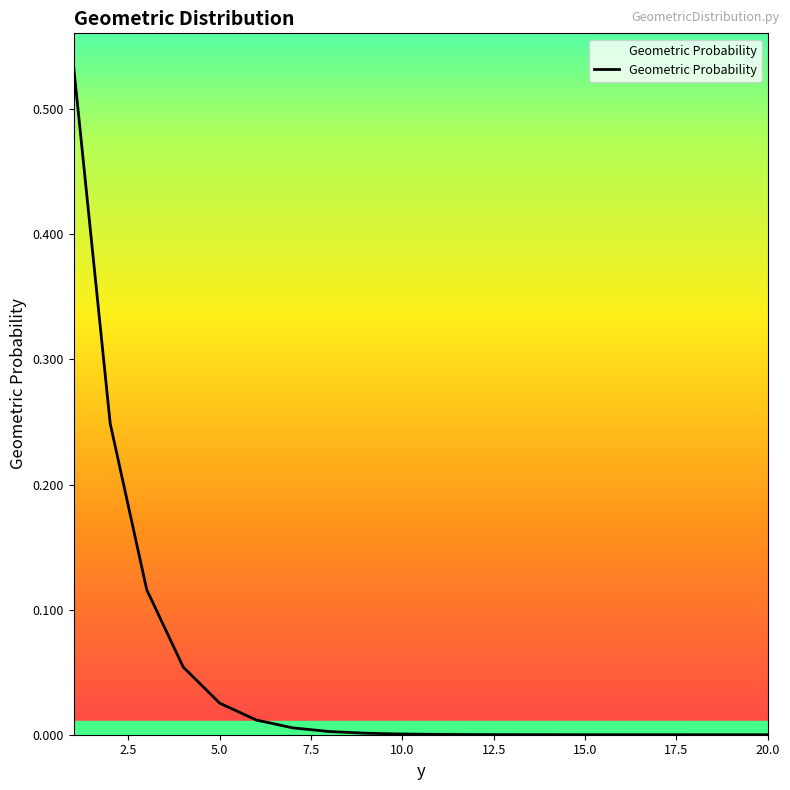

How many lines are shown in the chart?

1